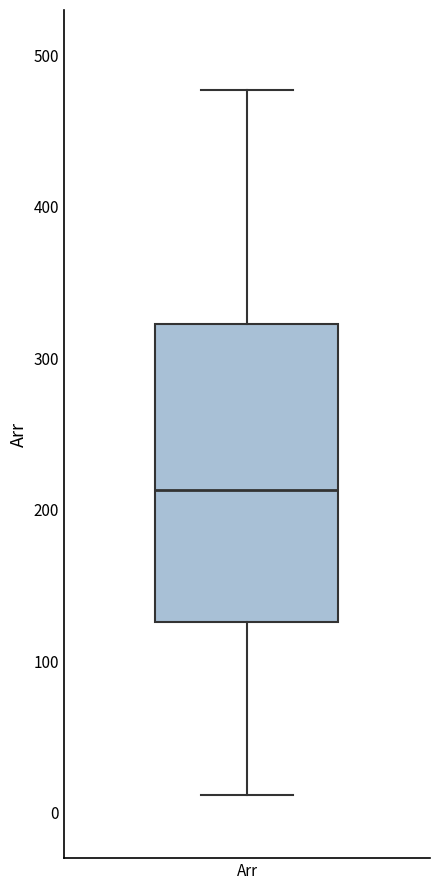

Transcribe this box plot: give where the median line is, the range the box spans, and where the two whiskers end, as read against the y-axis. The values are not printed on the chart, so give them approximately, as read against the axis.

median 210, box 130 to 320, whiskers 10 to 480